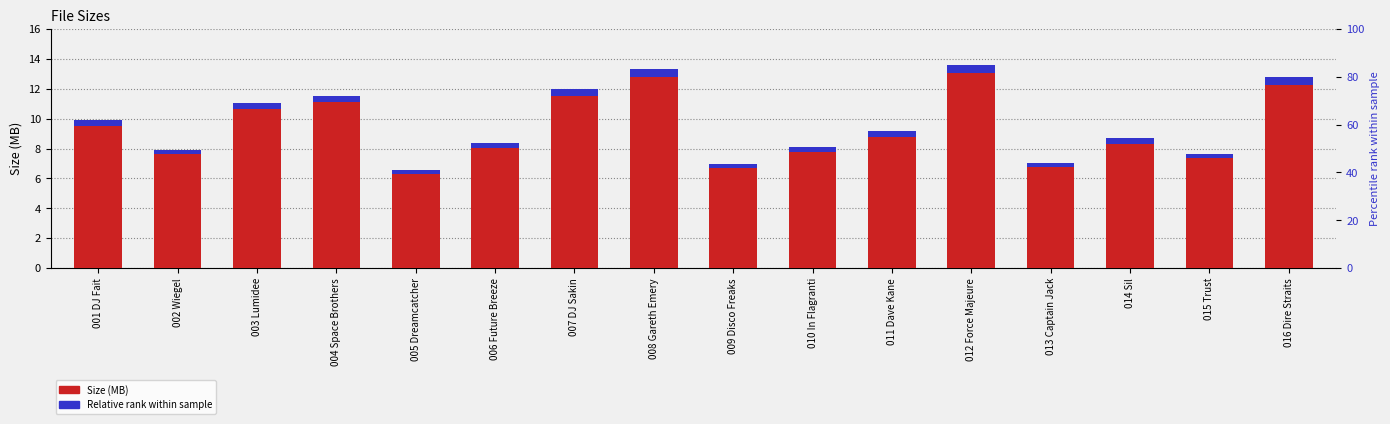

The value of Relative rank at 001 DJ Fait is 0.4. True or false?

True